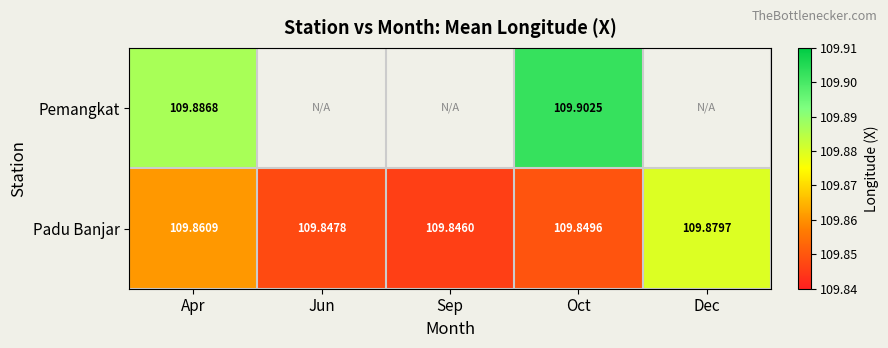

At which label is Padu Banjar closest to 109?

Sep